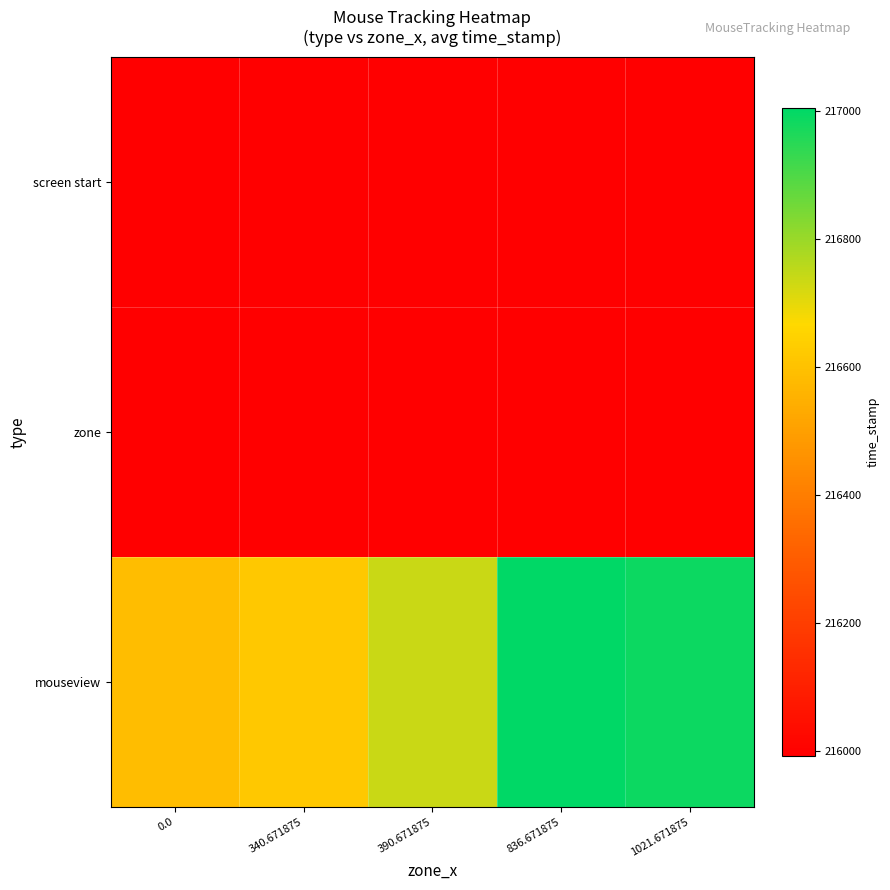

Reading left to right, extract all data points from this chart.

screen start: 0.0=215993.7	340.671875=215993.7	390.671875=215993.7	836.671875=215993.7	1021.671875=215993.7
zone: 0.0=215993.7	340.671875=215993.7	390.671875=215993.7	836.671875=215993.7	1021.671875=215993.7
mouseview: 0.0=216587.8	340.671875=216621.1	390.671875=216737.5	836.671875=217004.3	1021.671875=216987.7